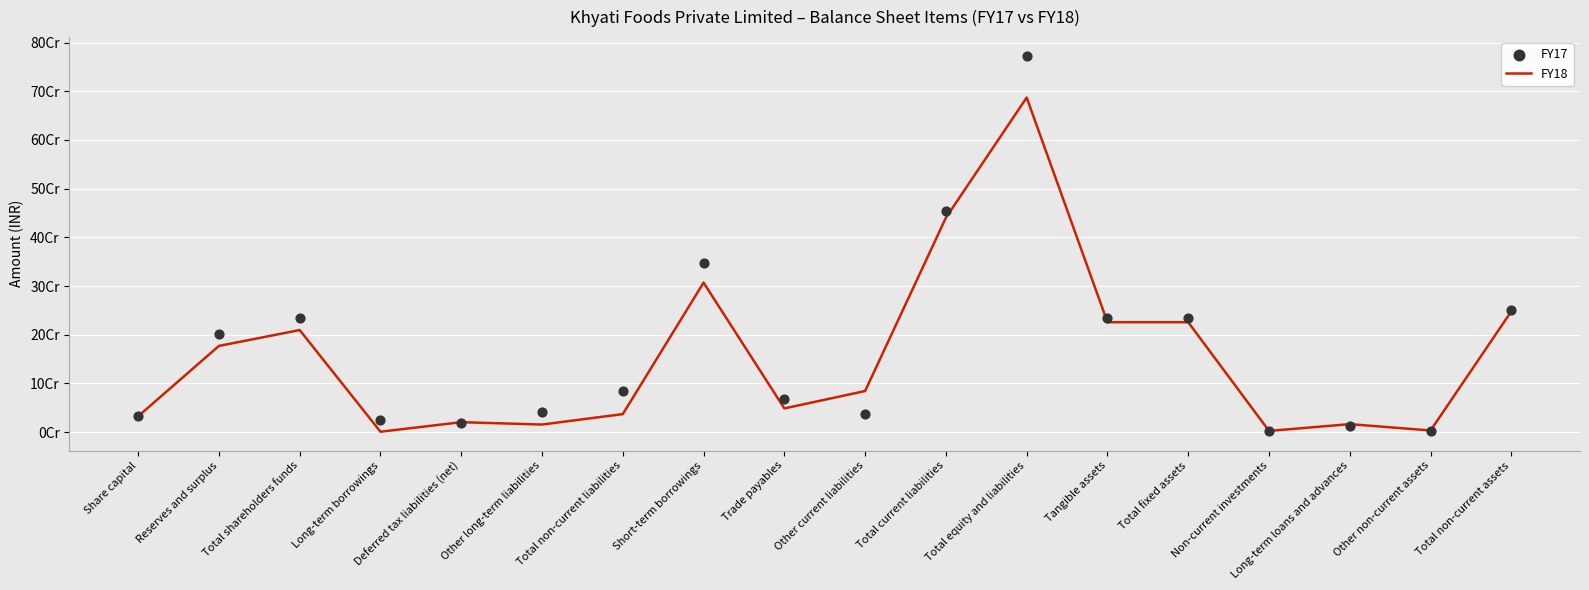

What is the total value across all series at Total fixed assets?

460476986